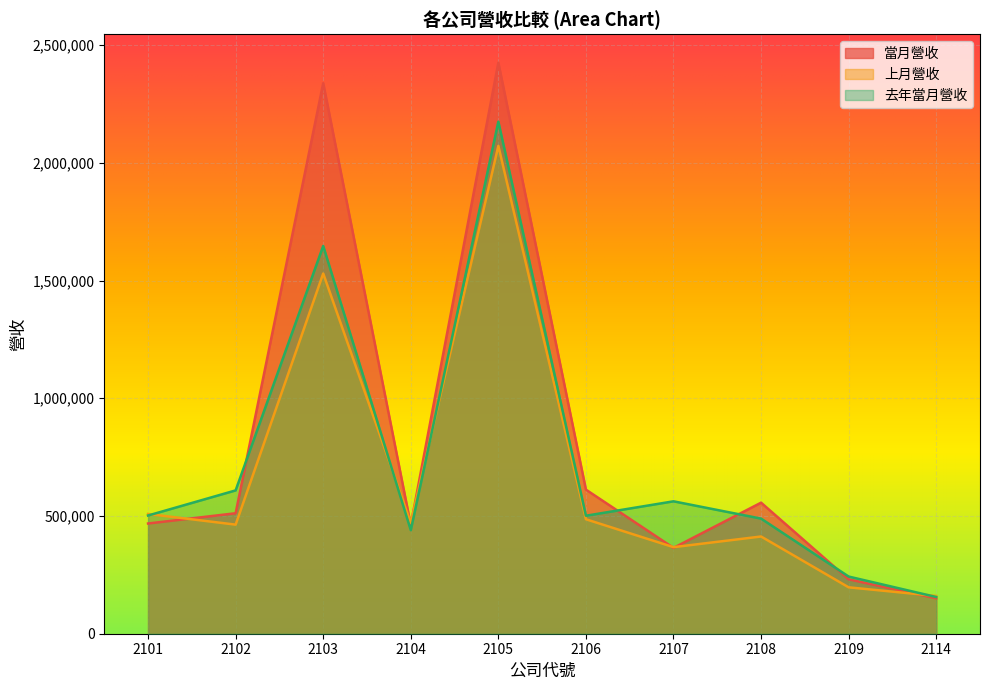

Where do 上月營收 and 去年當月營收 first cross each other?

2101 and 2102